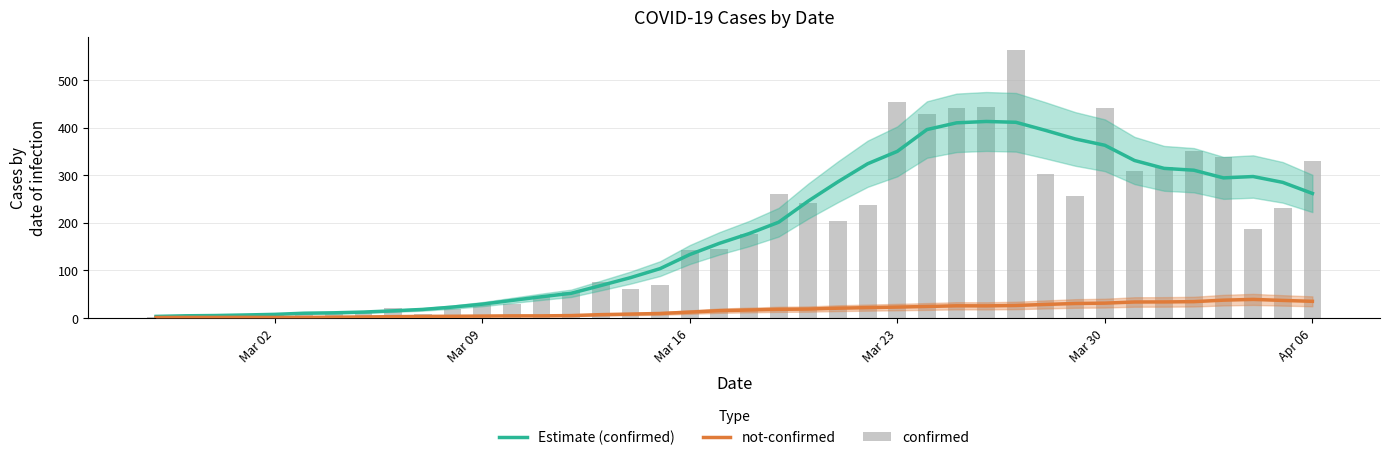

What is the value of the confirmed bar at the 16th from the left?

76.0